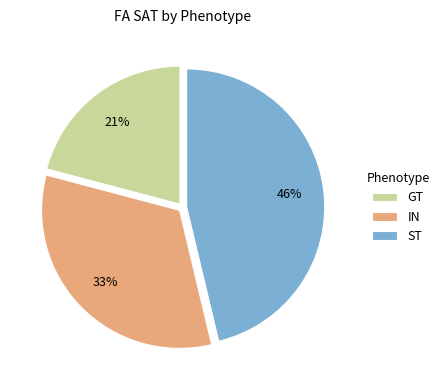

What is the largest slice in the pie chart?

ST